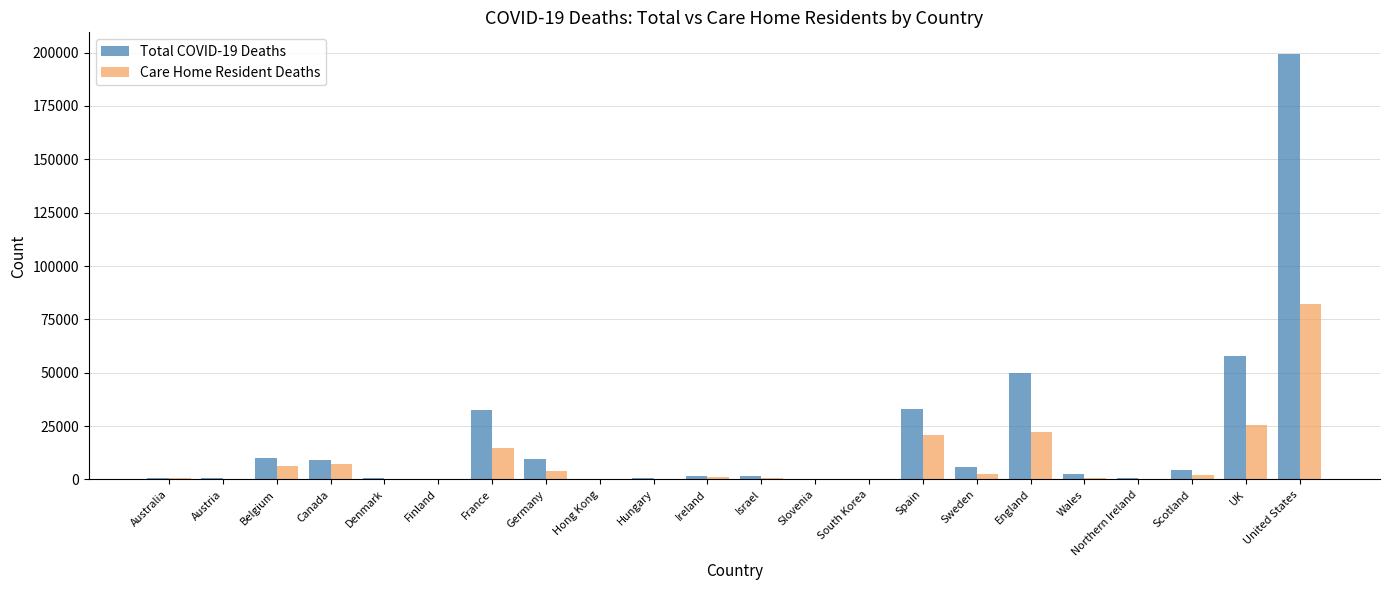

Which category has the highest value in the Care Home Resident Deaths series?

United States